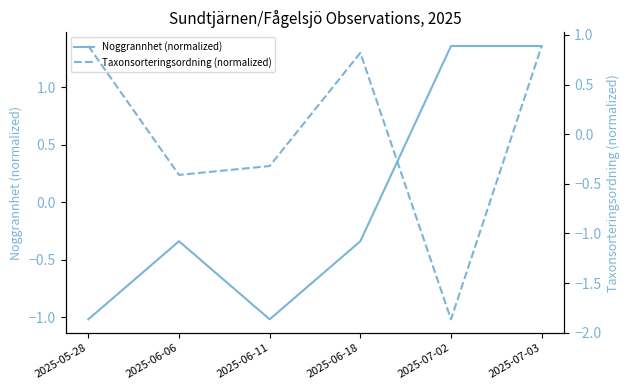

How many positive values does the Taxonsorteringsordning (normalized) series have?

3